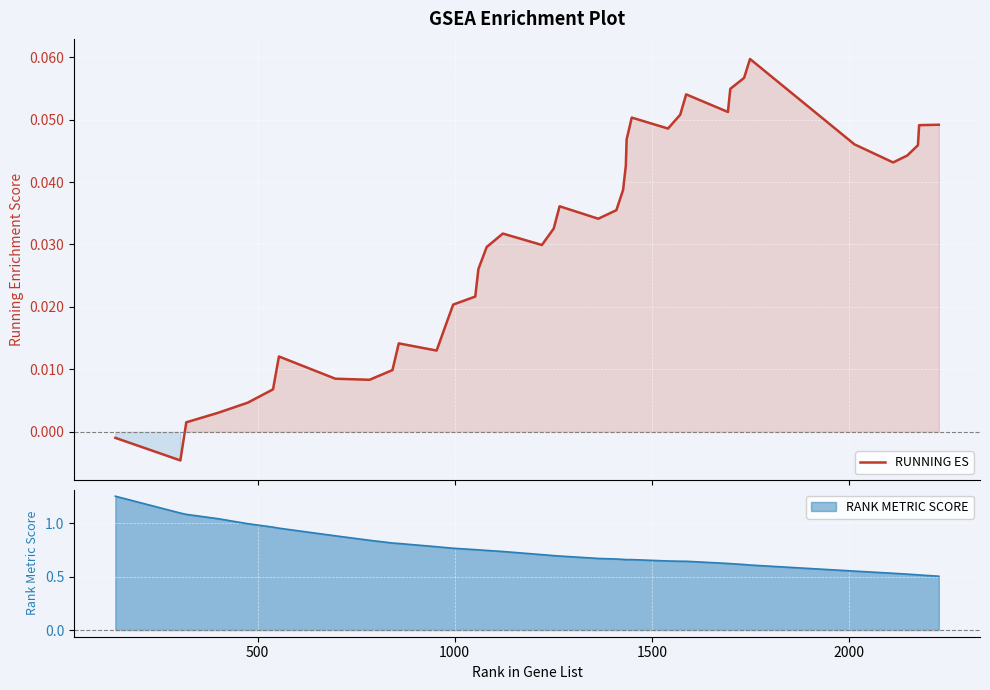

True or false: the data shows 0.0 at 15.

False